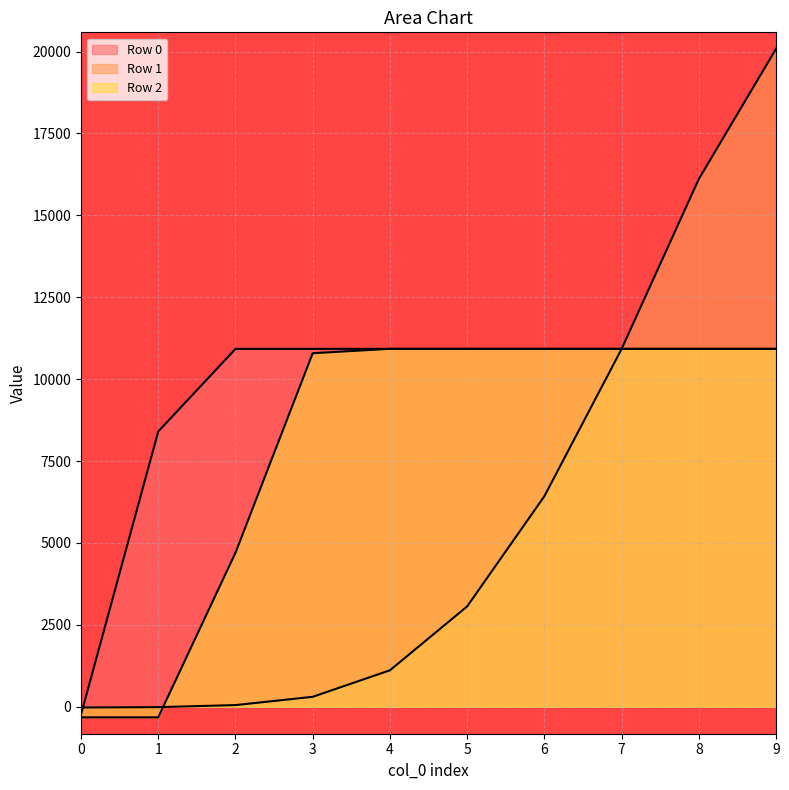

Which series has the largest total across all categories?

Row 0